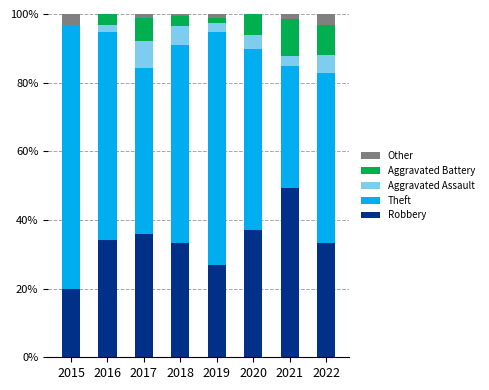

Read the Robbery value at 2016.

34.0